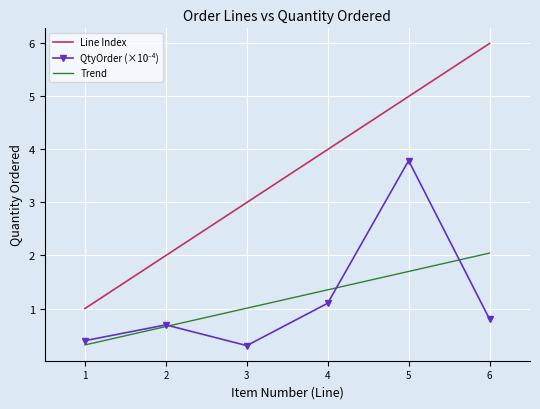

The Line Index series shows 3.2 at 6. True or false?

False